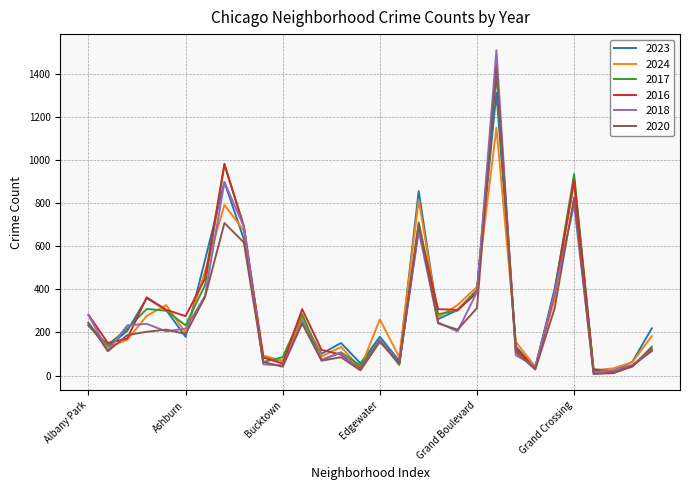

What is the greatest value displayed?

1510